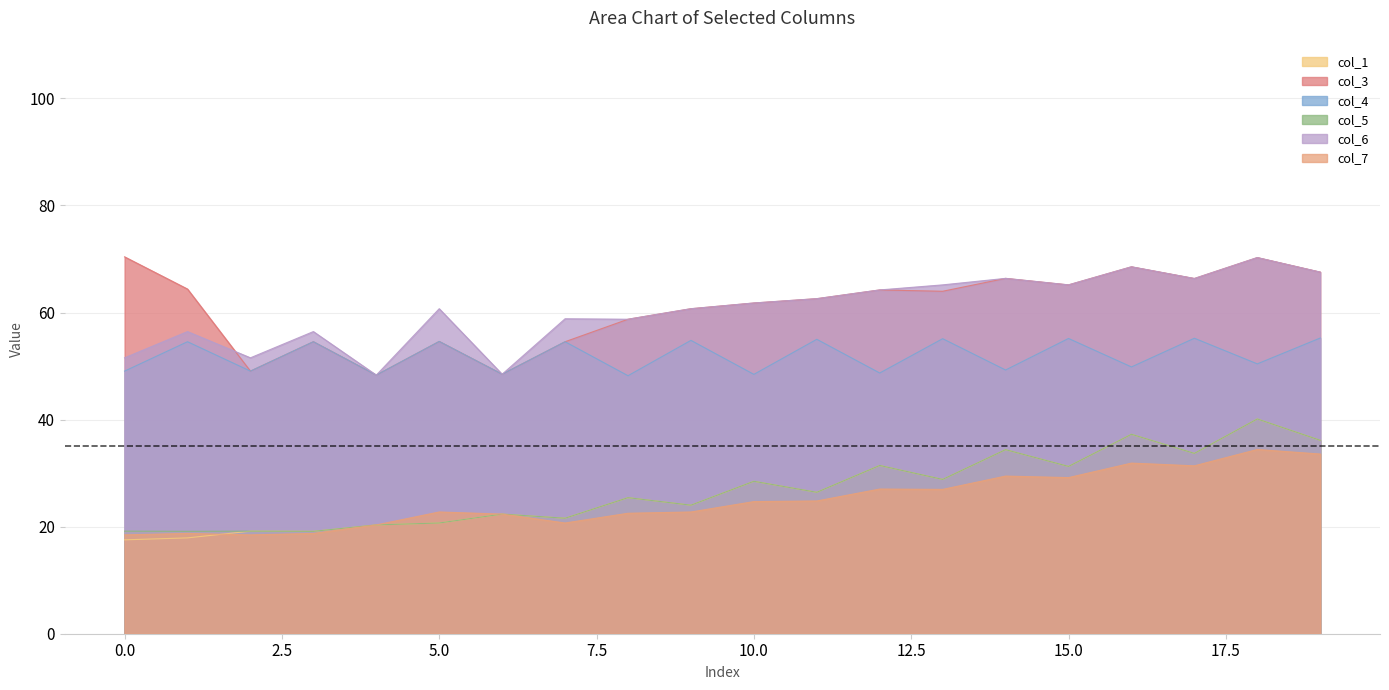

Between 0 and 19, which is larger?

19